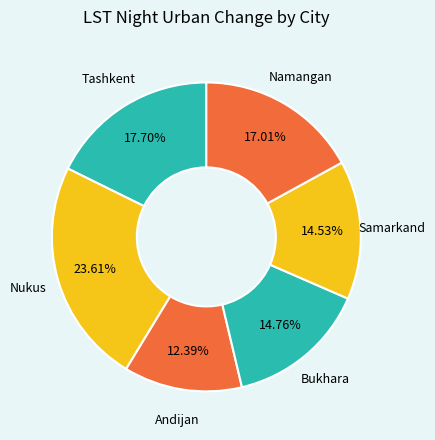

Is it true that Bukhara is 20% of the pie?

False